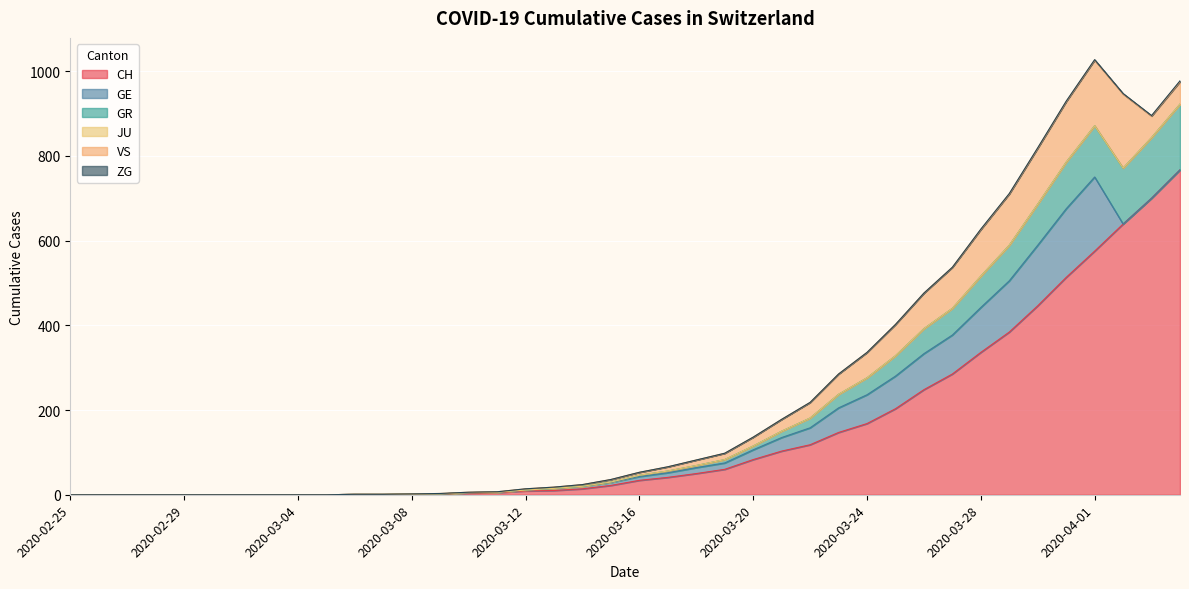

How many lines are shown in the chart?

6